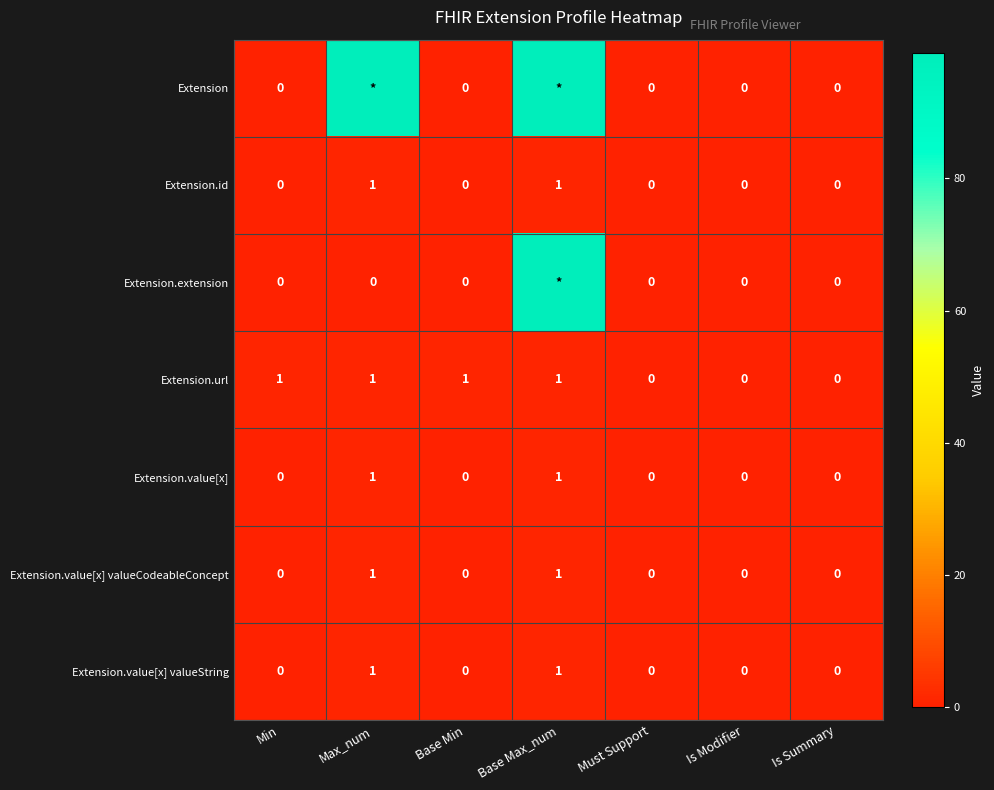

Is the value of Extension.extension at Must Support greater than the value of Extension.url at Min?

No